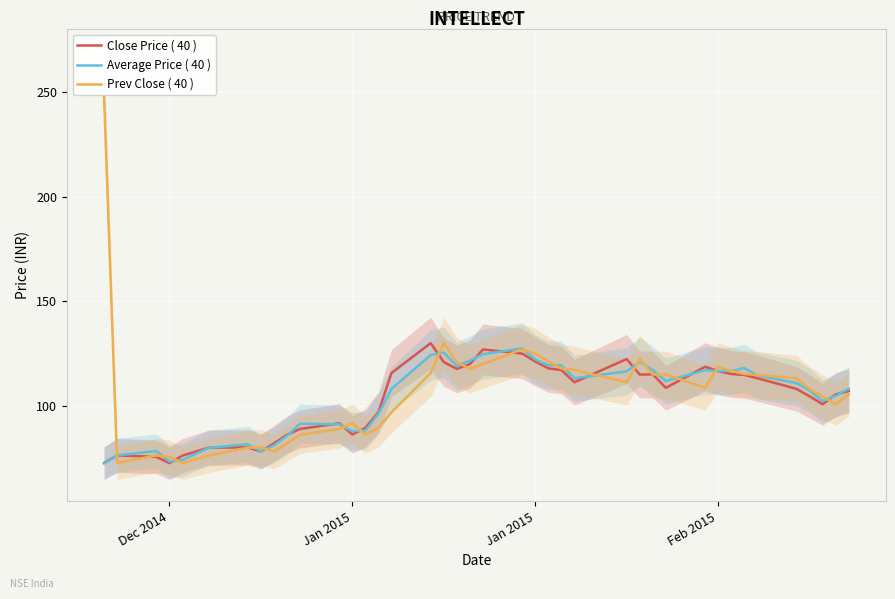

Where is the first local minimum for Close Price ( 40 )?

Dec 2014